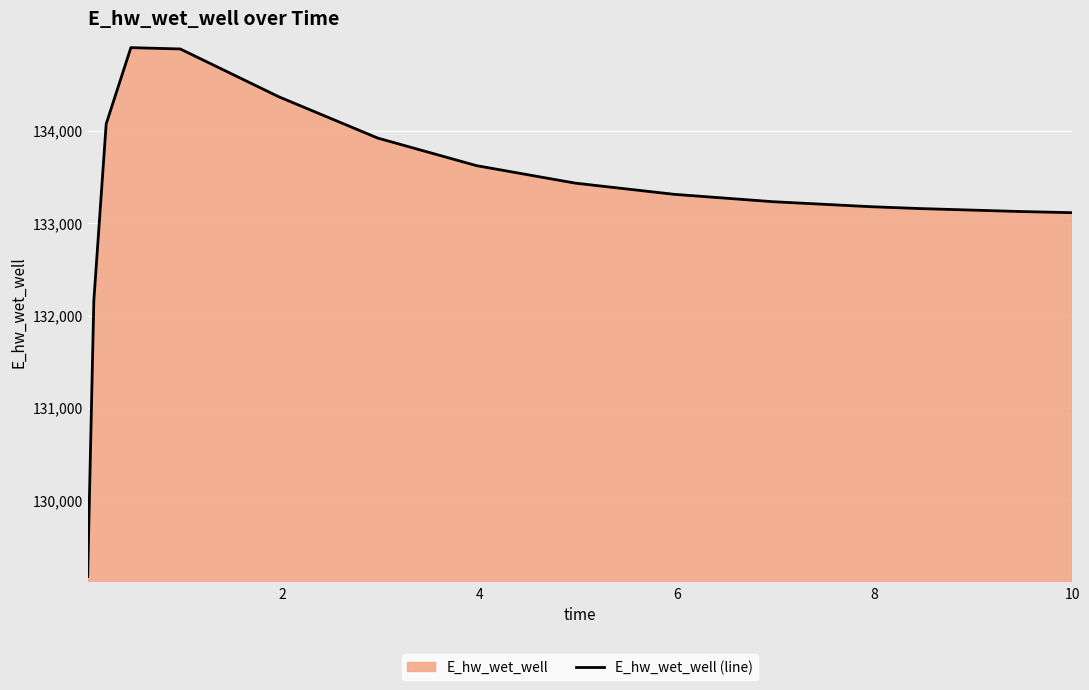

True or false: there are more than 0 points higher than both neighbors.

True